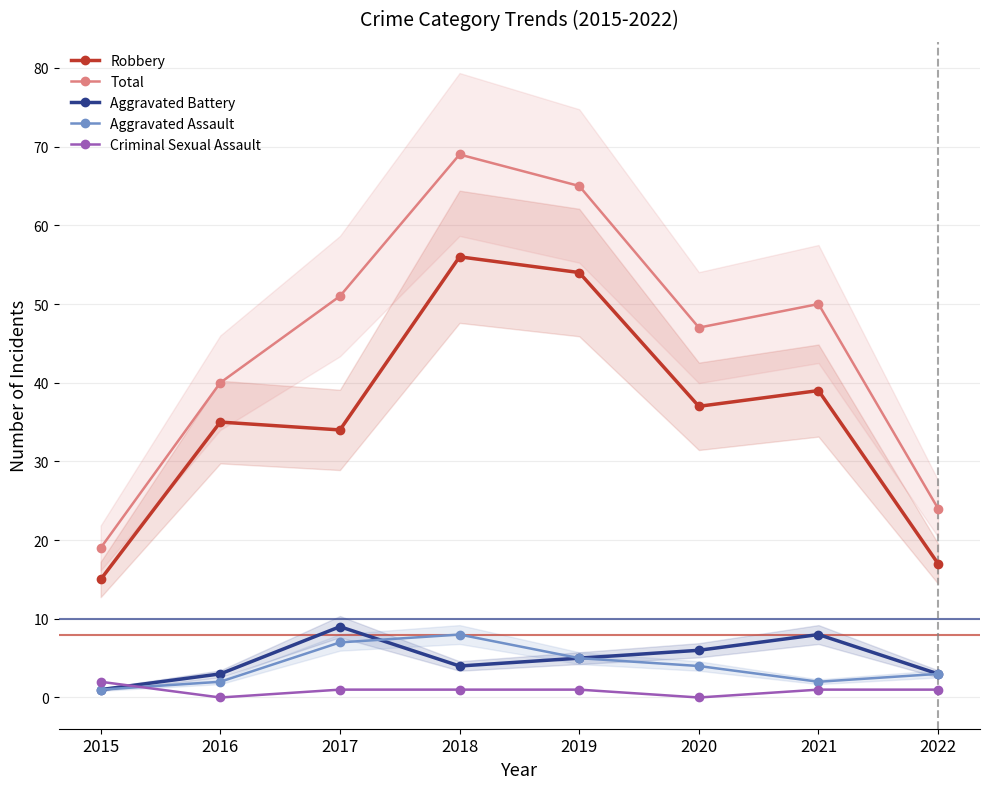

Between 2015 and 2019, which series saw the biggest shift?

Total